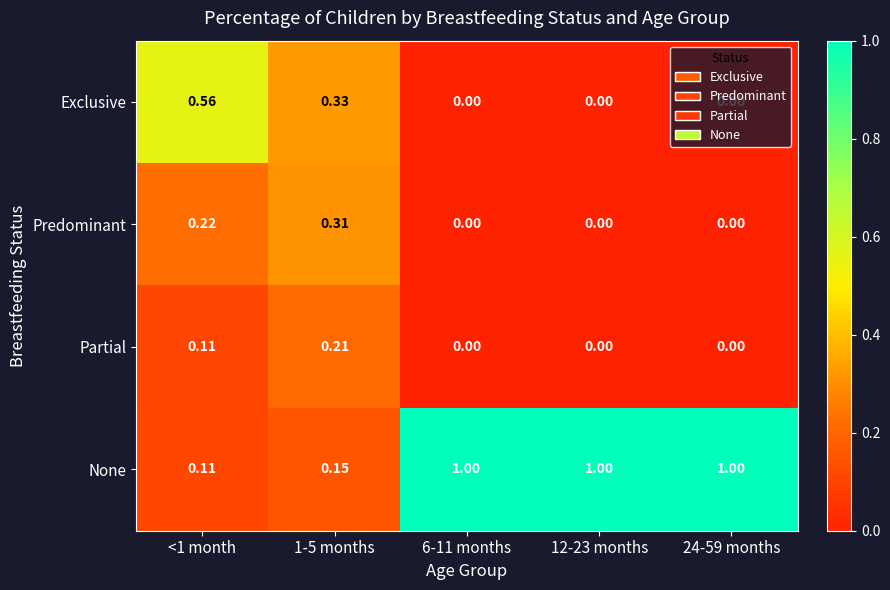

What is the difference between the highest and lowest values at 12-23 months?

1.0